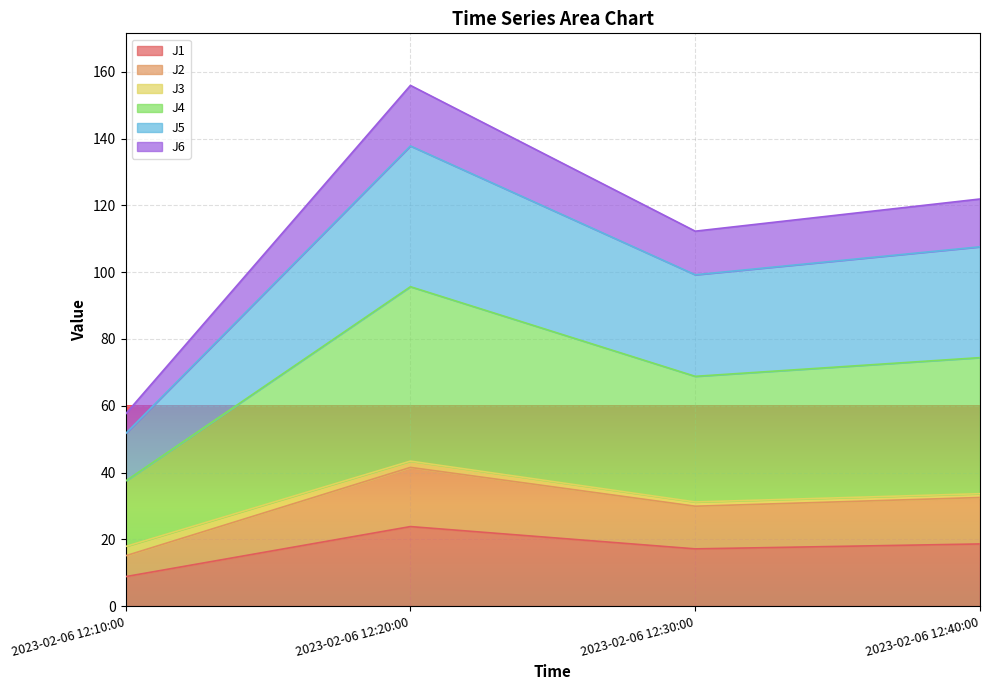

True or false: J1 has more than 0 points higher than both neighbors.

True